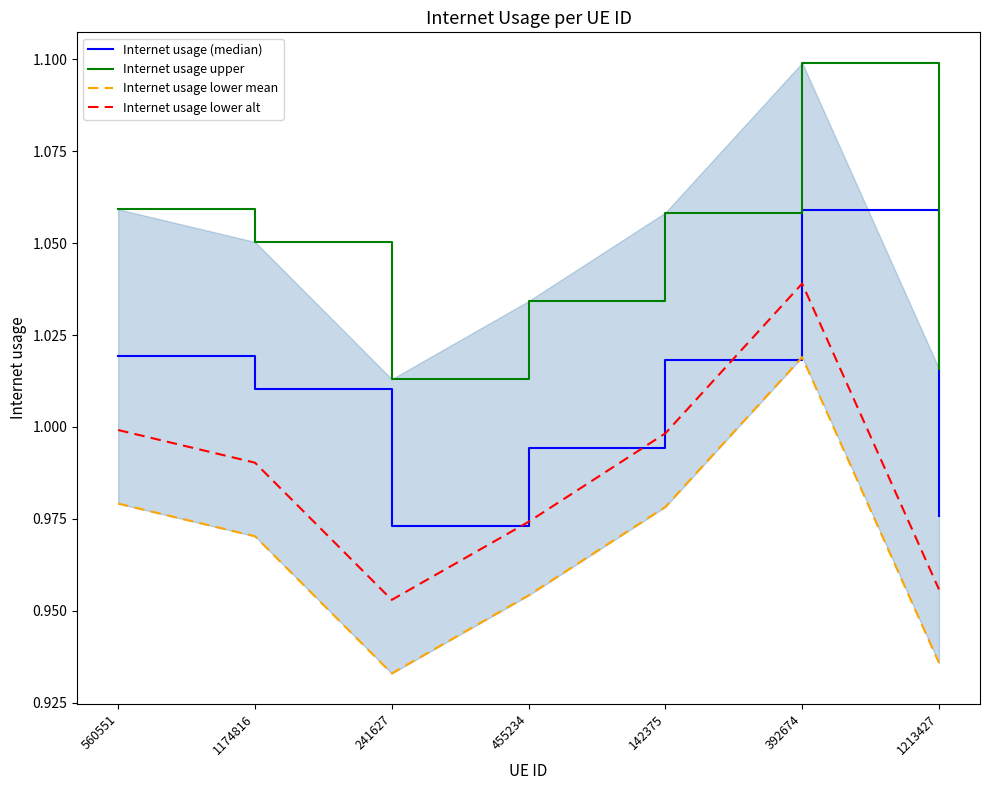

Between 392674 and 241627, which is larger?

392674